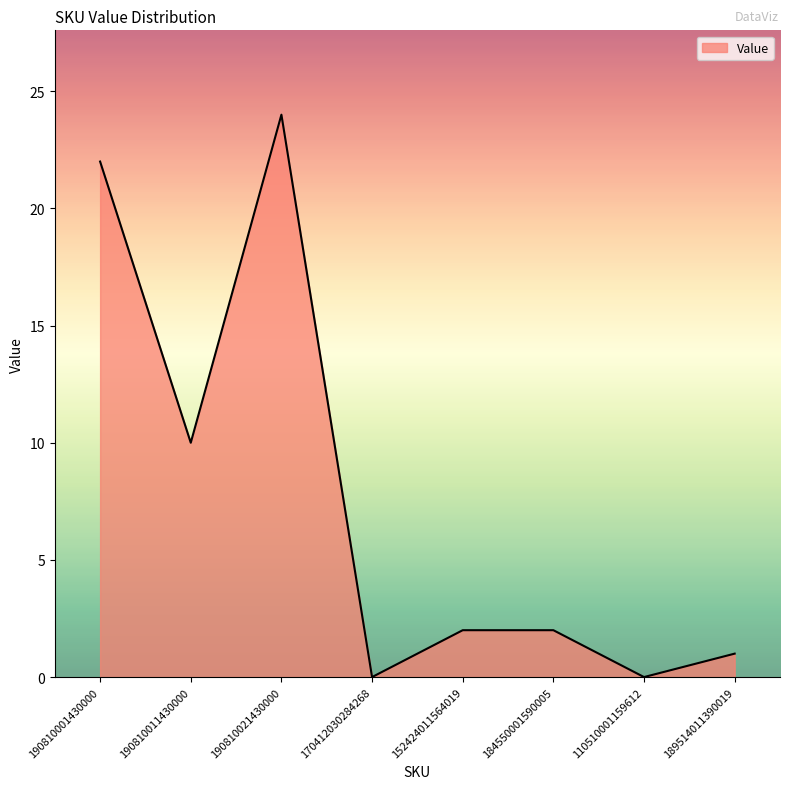

True or false: the data has more than 0 interior local peaks.

True